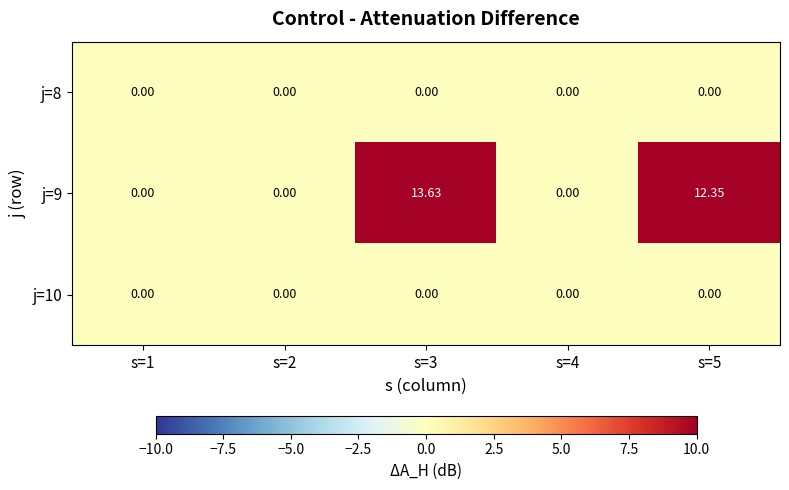

Is the value of j=9 at s=3 greater than the value of j=8 at s=1?

Yes